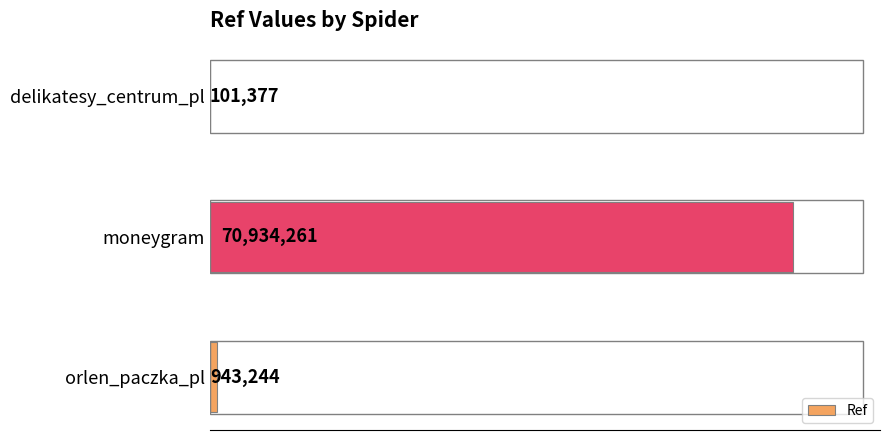

Does the chart contain stacked bars?

No